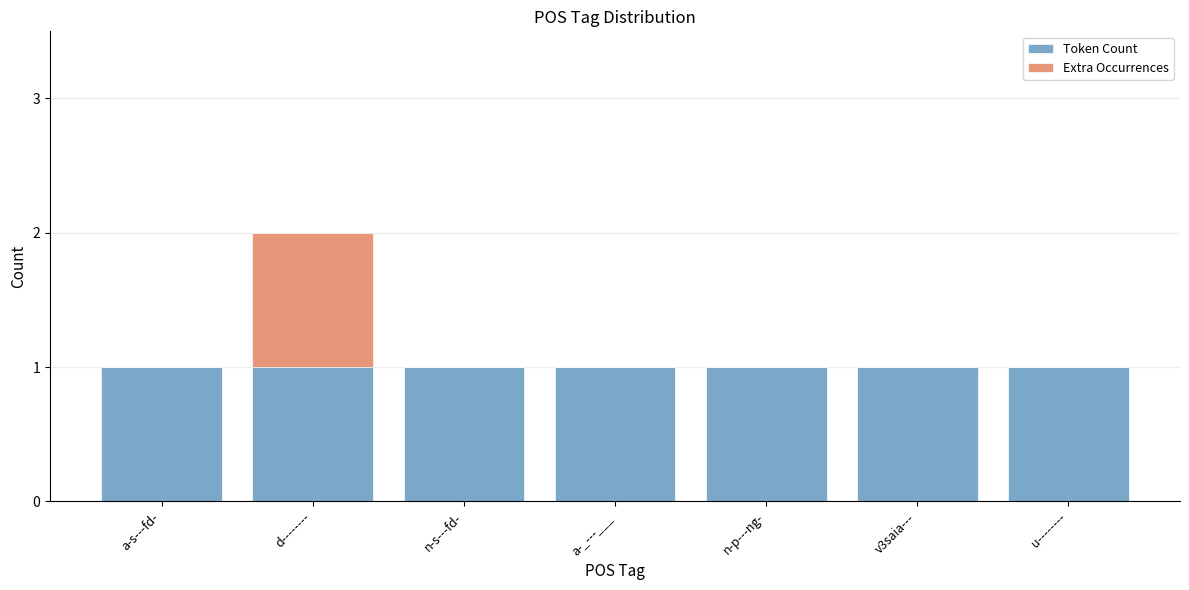

Which series has the largest total across all categories?

Token Count